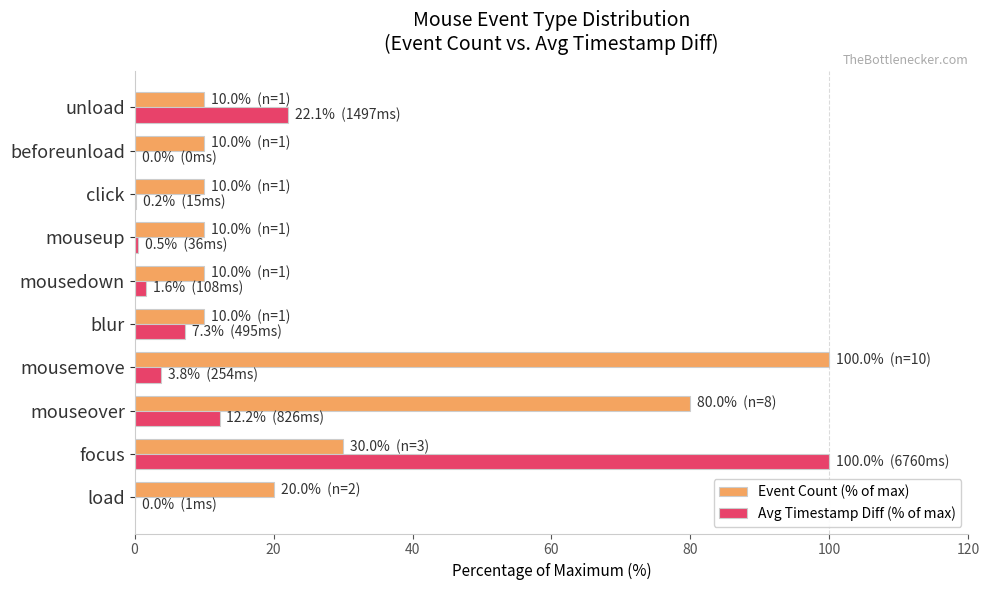

What is the maximum value for Event Count (% of max)?

100.0